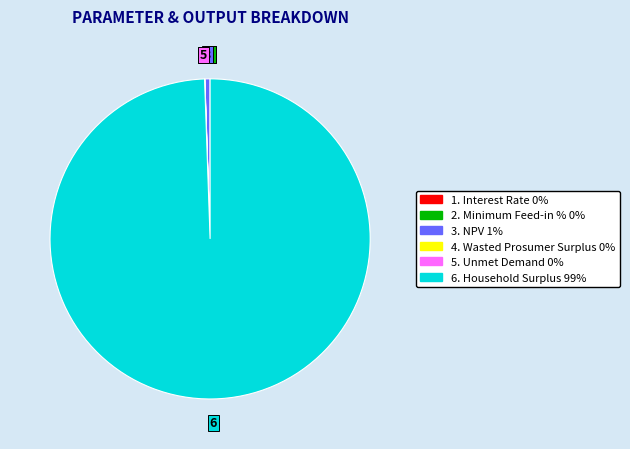

Is there any slice that represents more than half of the pie?

Yes